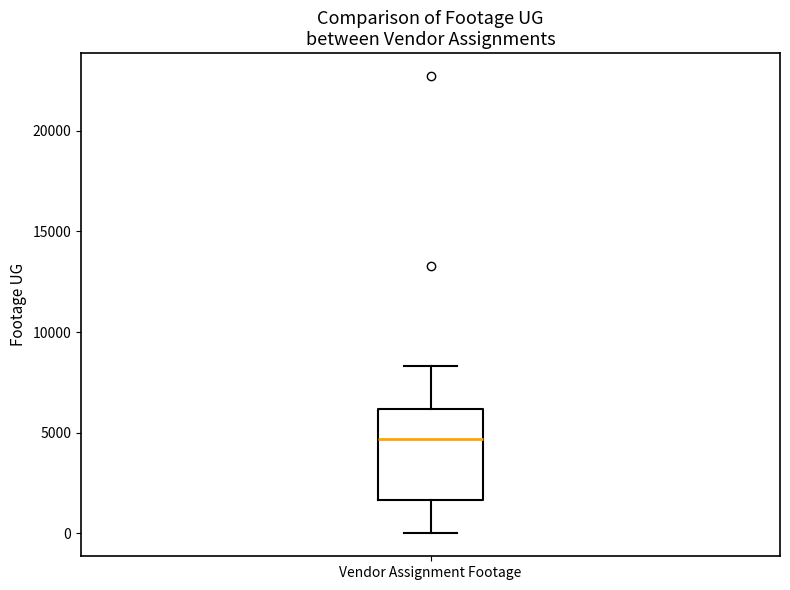

Transcribe this box plot: give where the median line is, the range the box spans, and where the two whiskers end, as read against the y-axis. The values are not printed on the chart, so give them approximately, as read against the axis.

median 4500, box 1500 to 6000, whiskers 0 to 8500